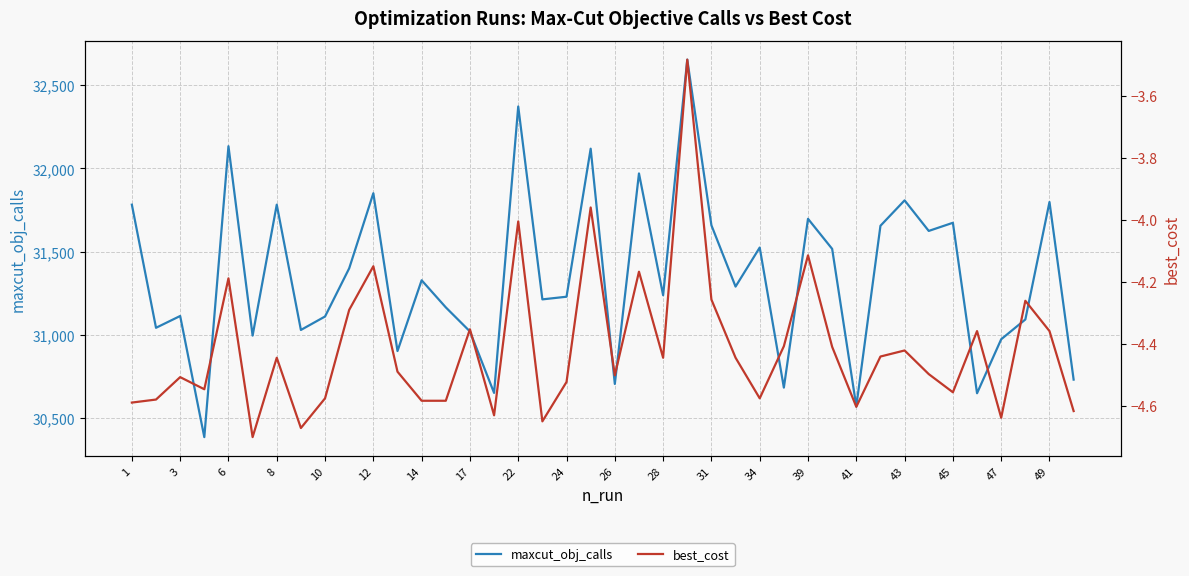

The value of maxcut_obj_calls at 6 is 32134. True or false?

True